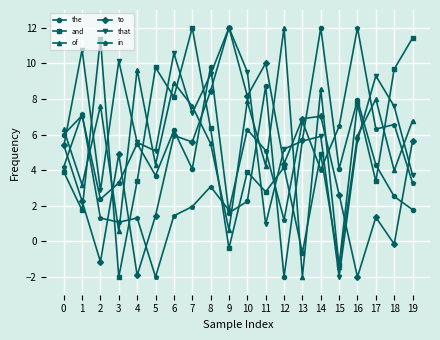

How many values in of are above zero?

18